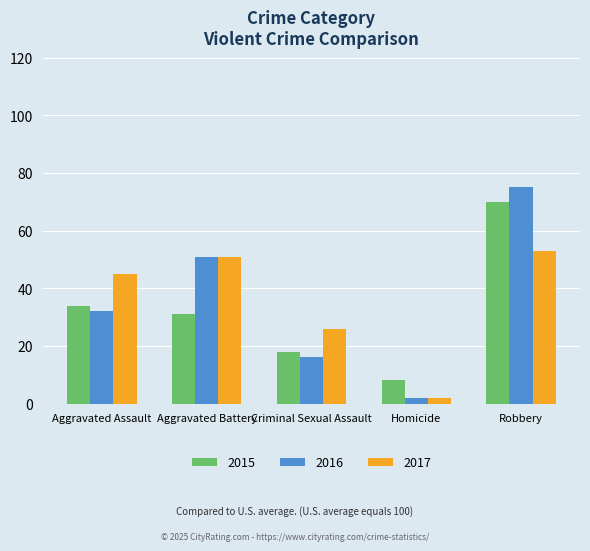

Is it true that 2017 equals 45 at Aggravated Assault?

True